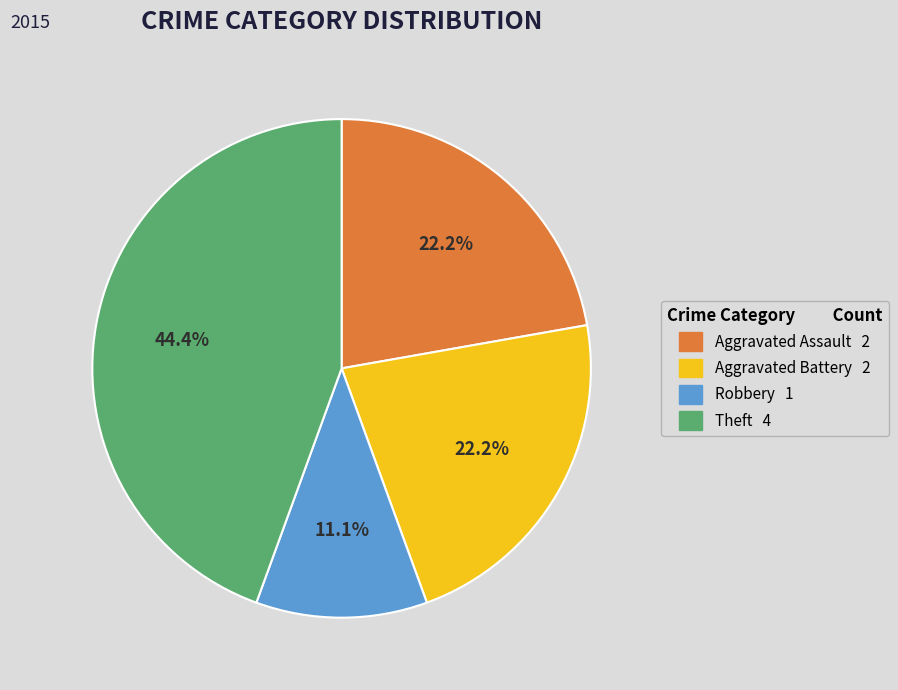

How many slices are in this pie chart?

4